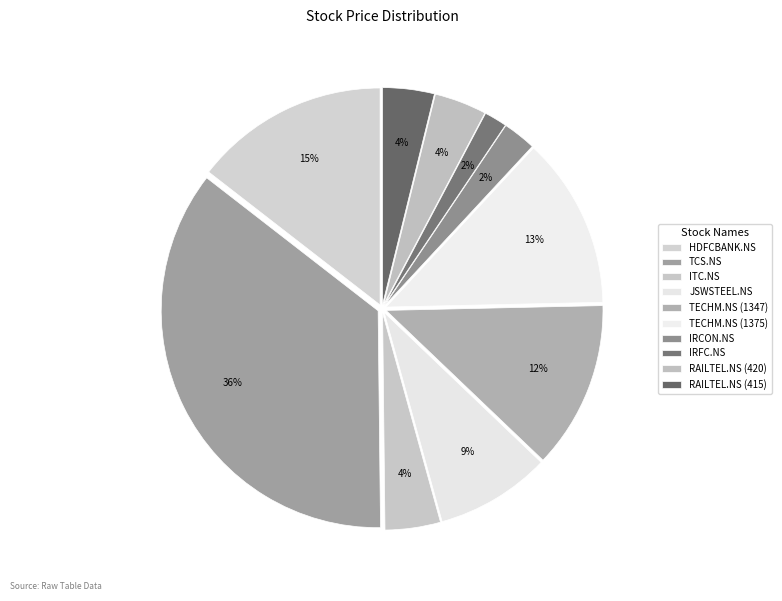

Does TECHM.NS (1375) account for over 50% of the chart?

No